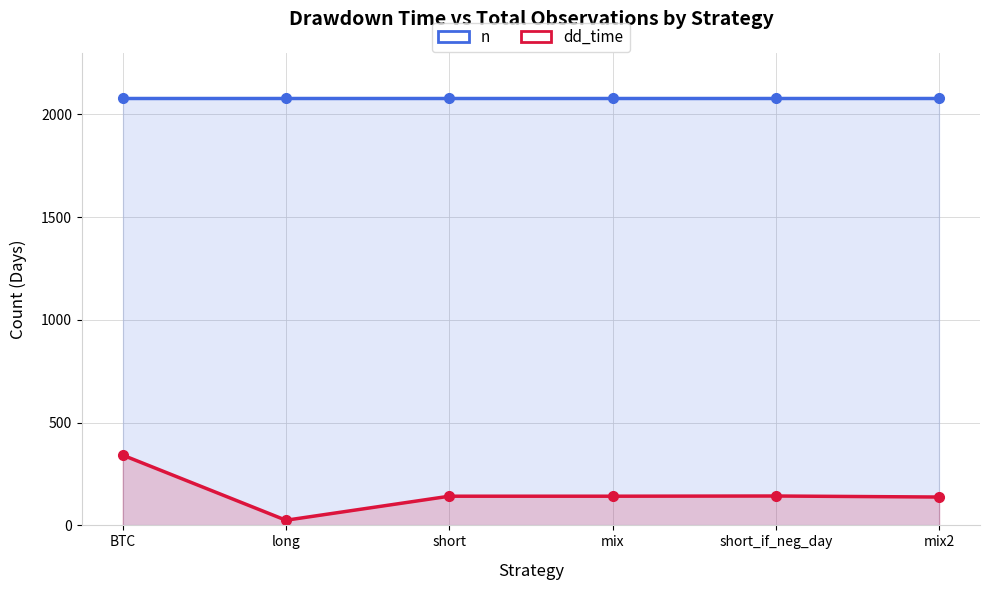

At which label does dd_time first exceed 142?

BTC